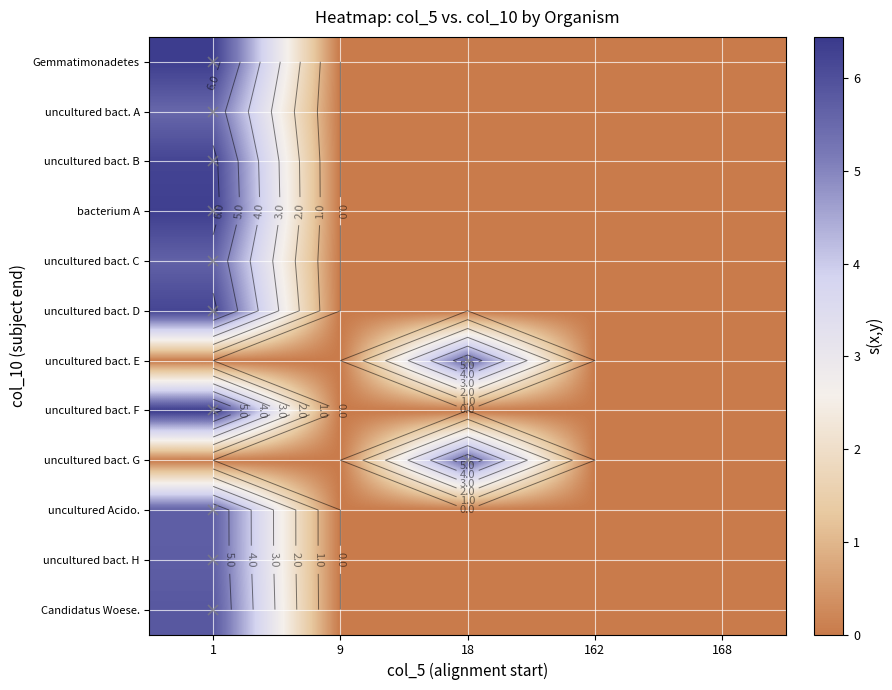

What is the difference between the maximum and minimum values in the Gemmatimonadetes series?

6.4